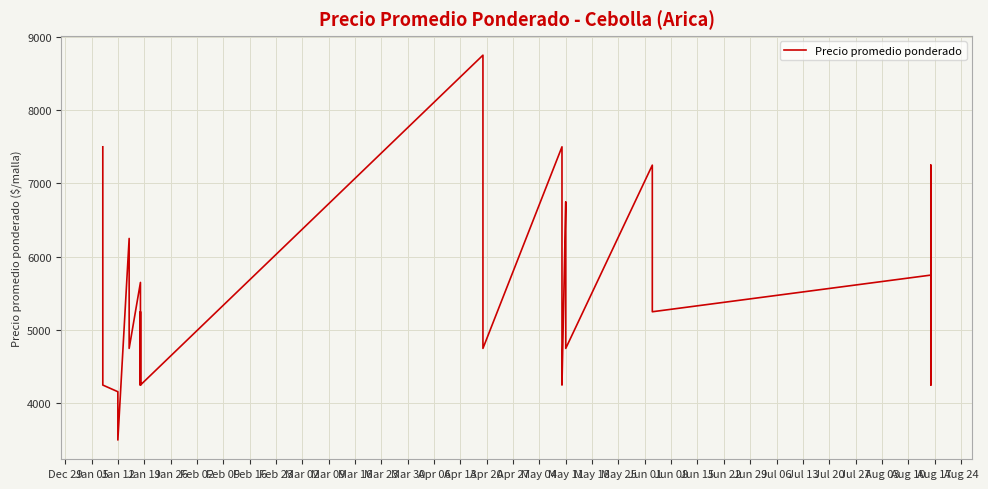

How many lines are shown in the chart?

1